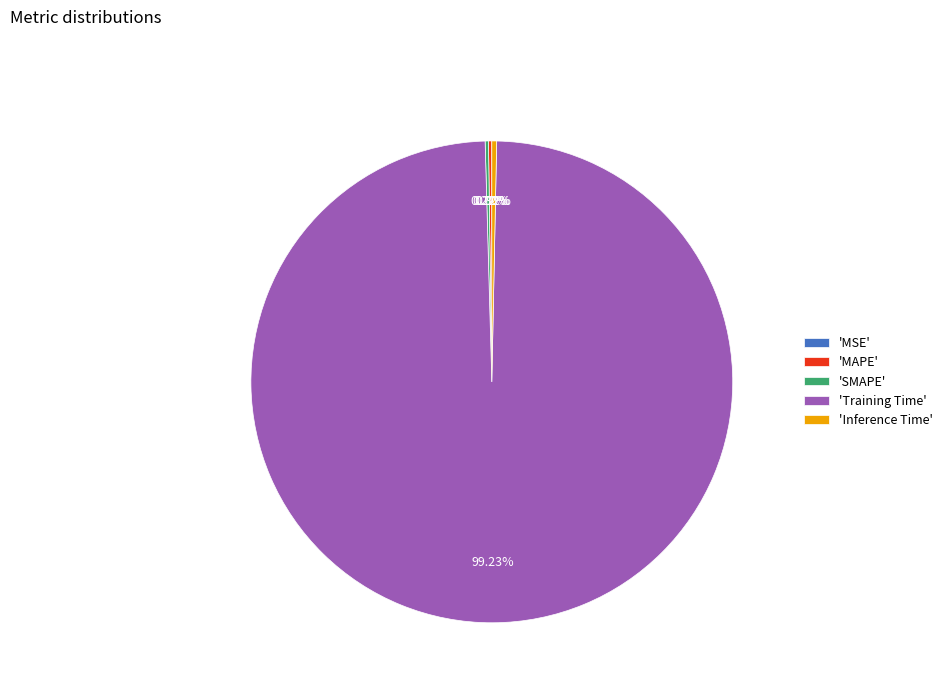

Is the sum of 'Inference Time' and 'Training Time' greater than half?

Yes